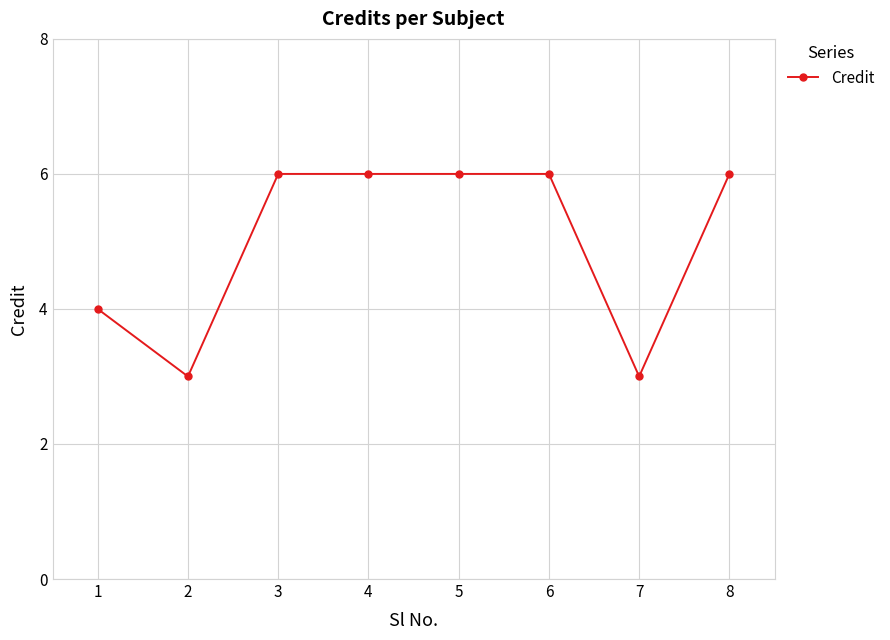

The chart shows a value of 3 at 6. True or false?

False